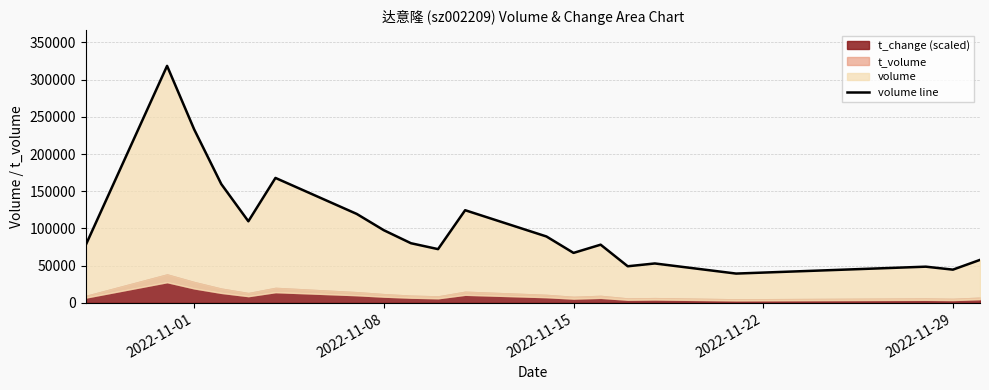

True or false: the data has more than 2 interior local peaks.

True